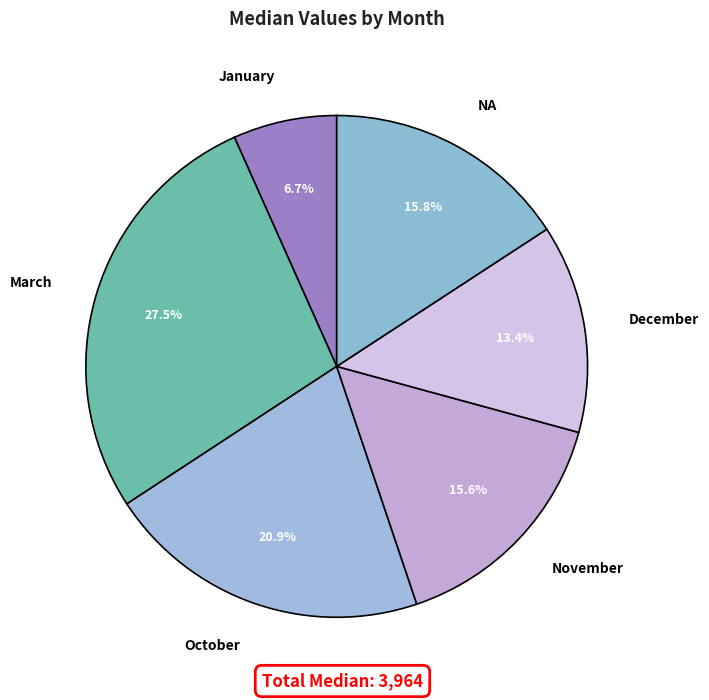

How many segments does this pie chart have?

6